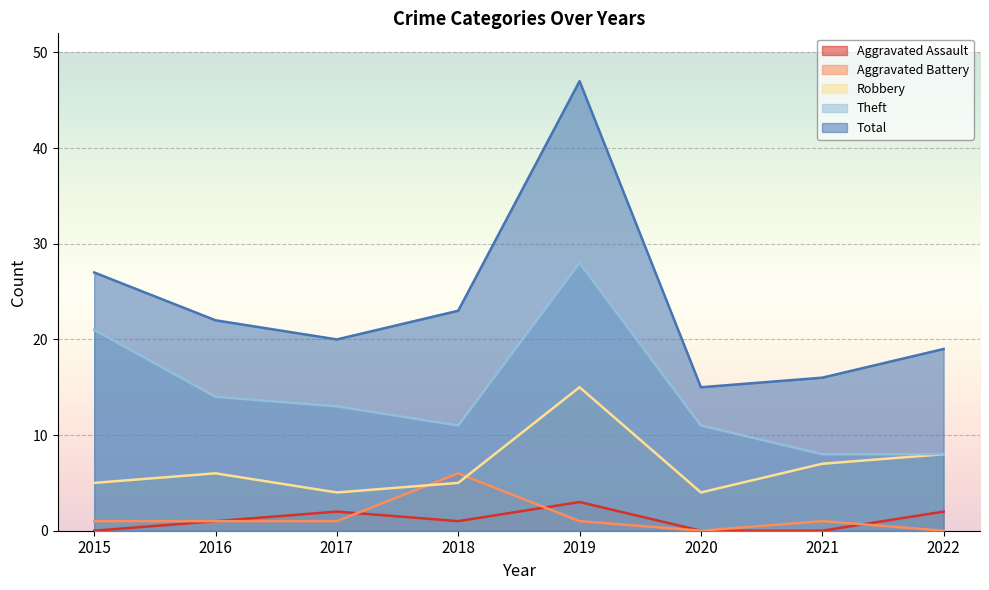

True or false: Total and Aggravated Assault intersect in this chart.

False